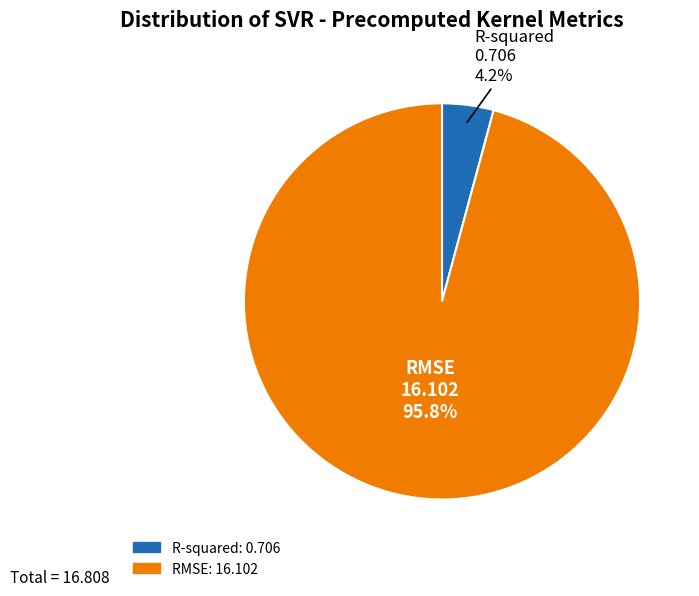

To the nearest percent, what is the difference between the R-squared and RMSE slice percentages?

92%